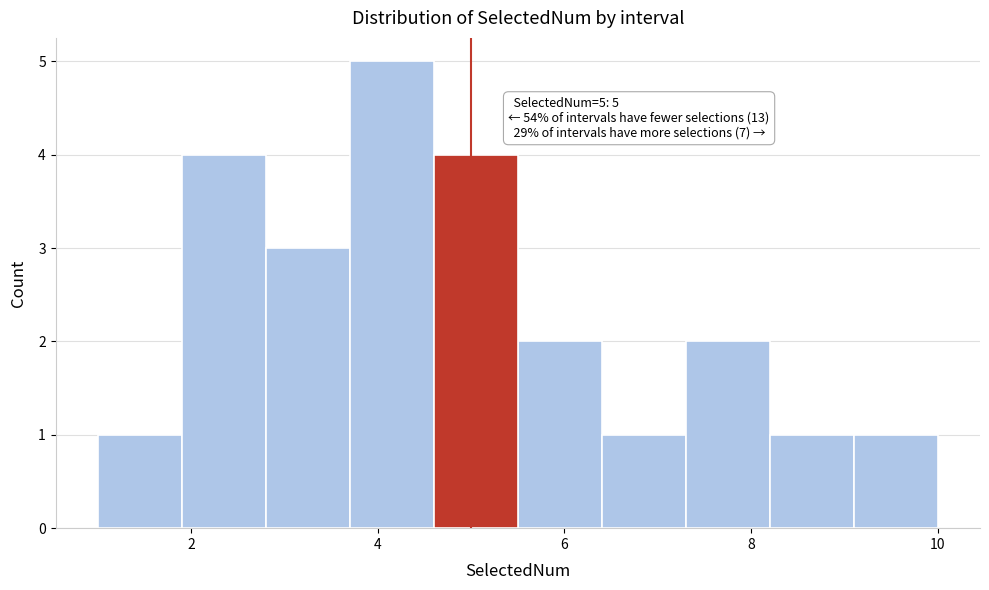

Which range on the x-axis has the tallest bar?

3.7 to 4.6